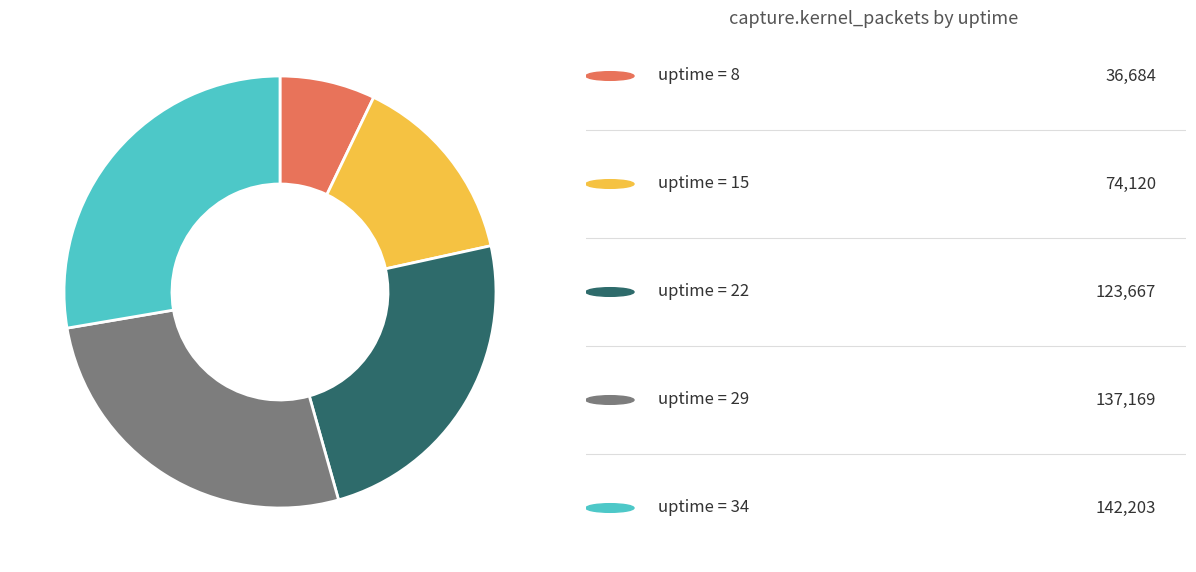

Is there any slice that represents more than half of the pie?

No